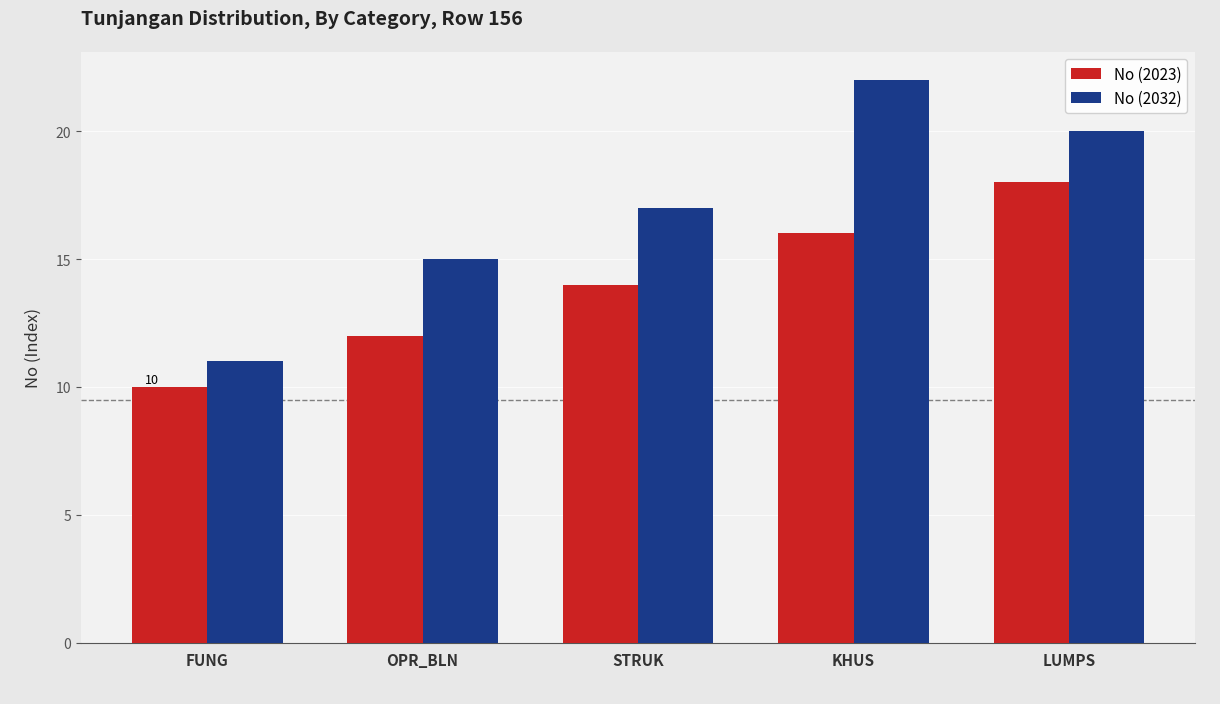

List the series in order of their peak value, highest first.

No (2032), No (2023)